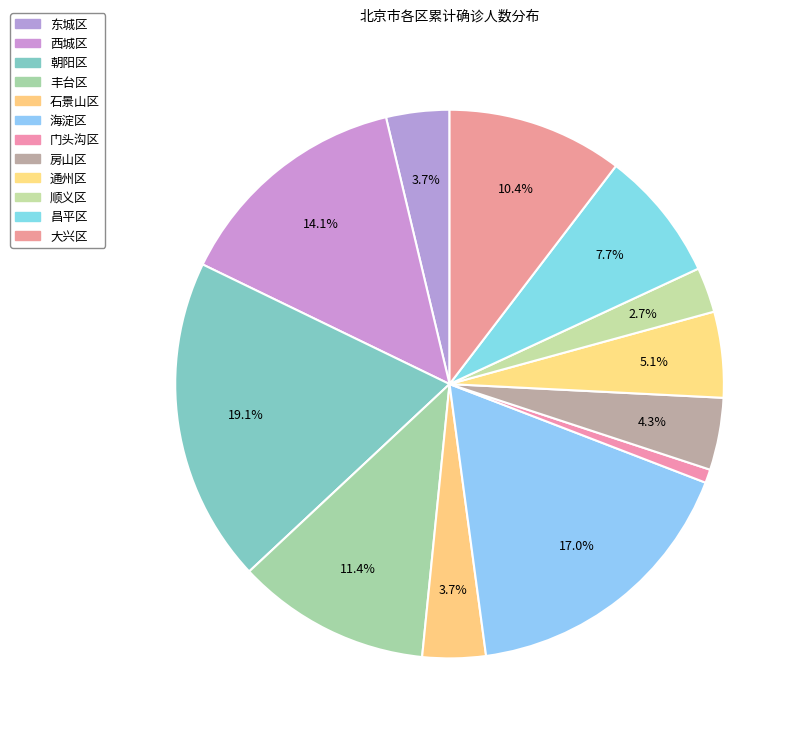

To the nearest percent, what portion does 海淀区 represent?

17%